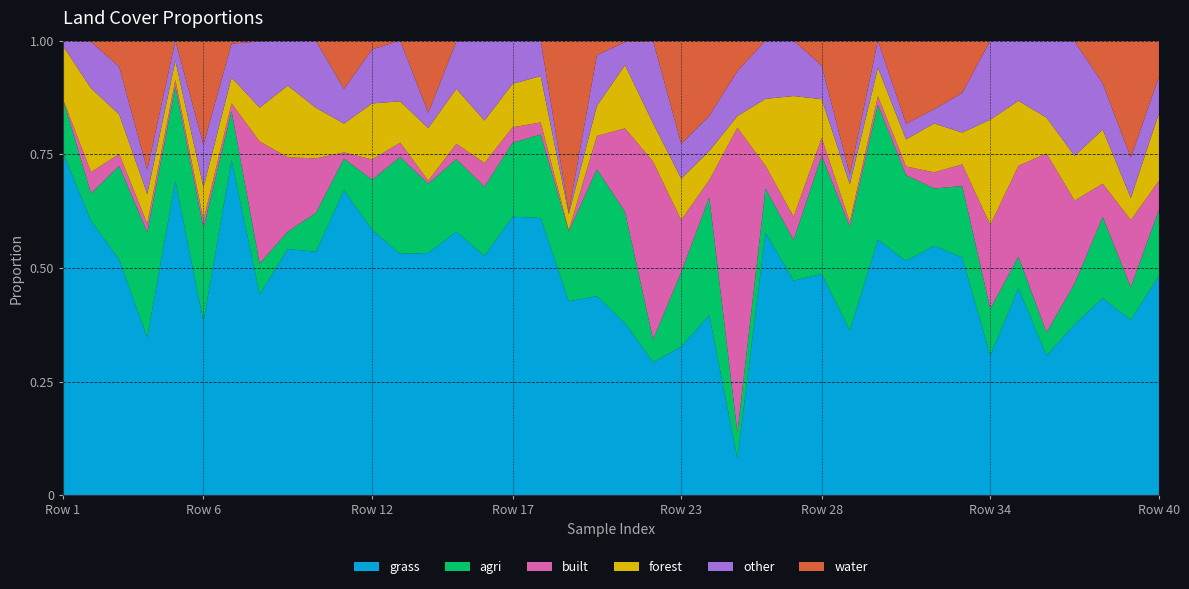

Reading left to right, transcribe all the data shown in this chart.

grass: 0.8	0.6	0.5	0.3	0.7	0.4	0.7	0.4	0.5	0.5	0.7	0.6	0.5	0.5	0.6	0.5	0.6	0.6	0.4	0.4	0.4	0.3	0.3	0.4	0.1	0.6	0.5	0.5	0.4	0.6	0.5	0.5	0.5	0.3	0.5	0.3	0.4	0.4	0.4	0.5
agri: 0.1	0.1	0.2	0.2	0.2	0.2	0.1	0.1	0.0	0.1	0.1	0.1	0.2	0.2	0.2	0.2	0.2	0.2	0.2	0.3	0.2	0.1	0.2	0.3	0.1	0.1	0.1	0.3	0.2	0.3	0.2	0.1	0.2	0.1	0.1	0.1	0.1	0.2	0.1	0.1
built: 0.0	0.0	0.0	0.0	0.0	0.0	0.0	0.3	0.2	0.1	0.0	0.0	0.0	0.0	0.0	0.1	0.0	0.0	0.0	0.1	0.2	0.4	0.1	0.0	0.7	0.0	0.1	0.0	0.0	0.0	0.0	0.0	0.0	0.2	0.2	0.4	0.2	0.1	0.1	0.1
forest: 0.1	0.2	0.1	0.1	0.0	0.1	0.1	0.1	0.2	0.1	0.1	0.1	0.1	0.1	0.1	0.1	0.1	0.1	0.0	0.1	0.1	0.1	0.1	0.1	0.0	0.1	0.3	0.1	0.1	0.1	0.1	0.1	0.1	0.2	0.1	0.1	0.1	0.1	0.0	0.1
other: 0.0	0.1	0.1	0.1	0.0	0.1	0.1	0.1	0.1	0.1	0.1	0.1	0.1	0.0	0.1	0.2	0.1	0.1	0.0	0.1	0.1	0.2	0.1	0.1	0.1	0.1	0.1	0.1	0.0	0.1	0.0	0.0	0.1	0.2	0.1	0.2	0.3	0.1	0.1	0.1
water: 0.0	0.0	0.1	0.3	0.0	0.2	0.0	0.0	0.0	0.0	0.1	0.0	0.0	0.2	0.0	0.0	0.0	0.0	0.4	0.0	0.0	0.0	0.2	0.2	0.1	0.0	0.0	0.1	0.3	0.0	0.2	0.2	0.1	0.0	0.0	0.0	0.0	0.1	0.3	0.1